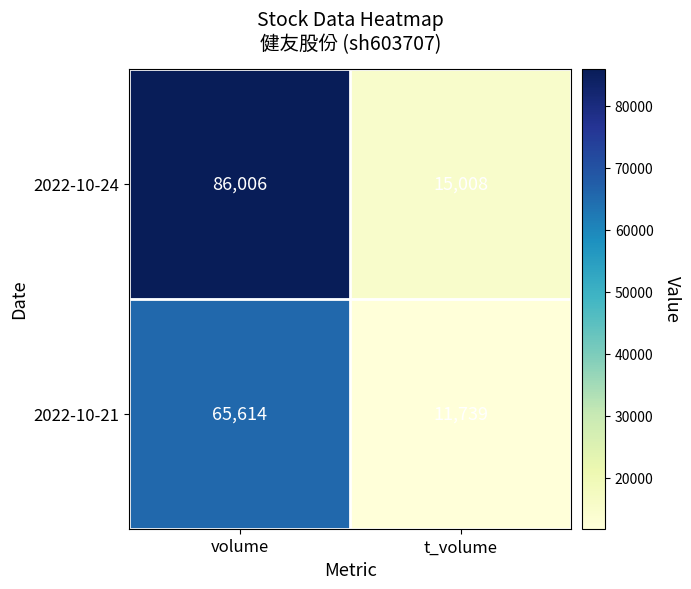

What value does the 2022-10-21 series have at volume?

65614